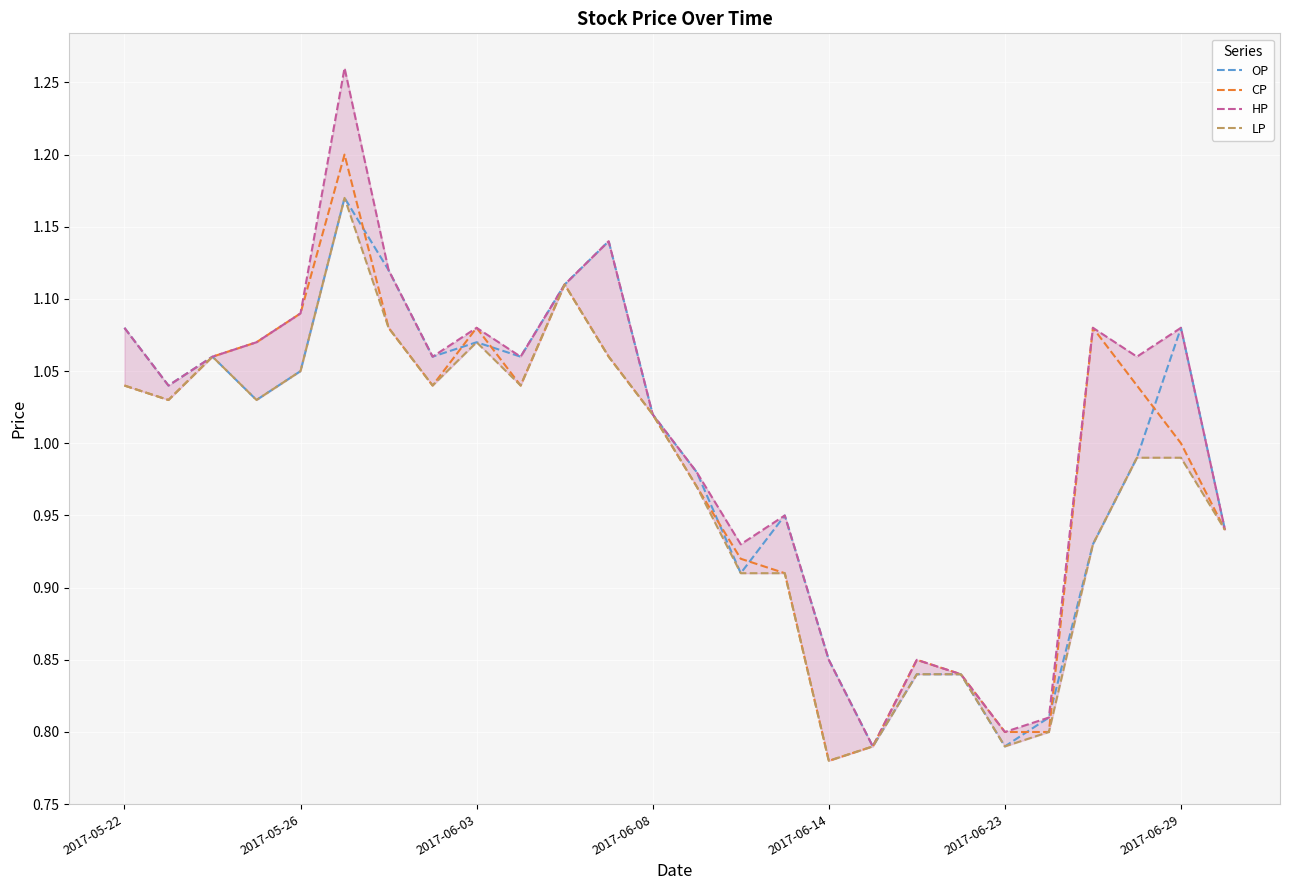

Is this an area chart (filled region under the line)?

No